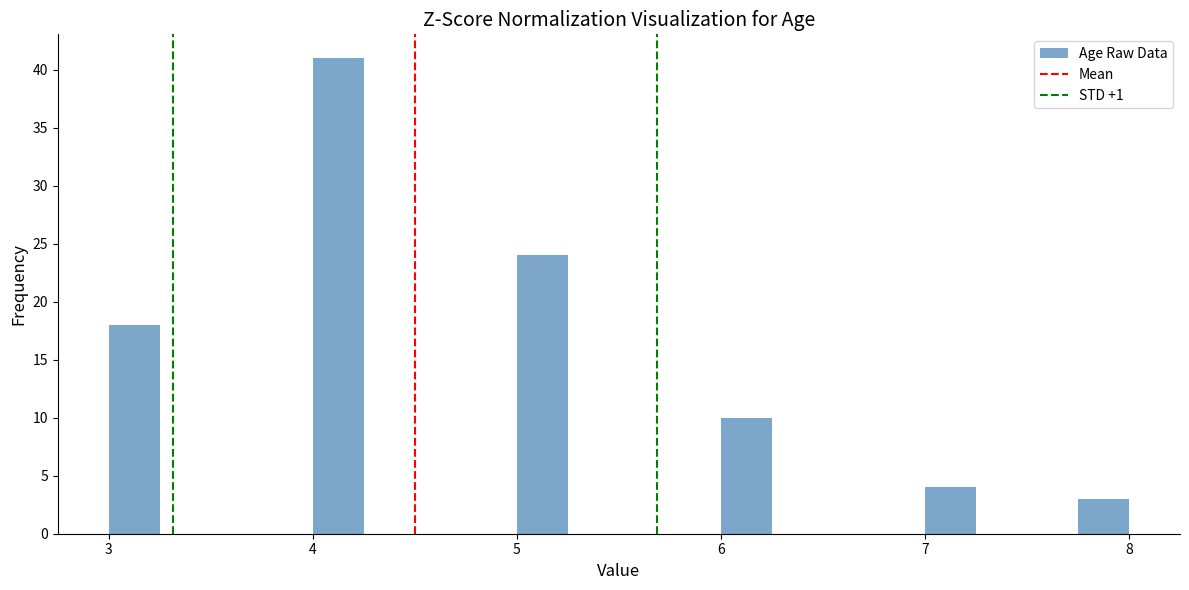

Around what value on the x-axis is the tallest bar? Give the approximate position of its centre, as read against the axis.

4.1